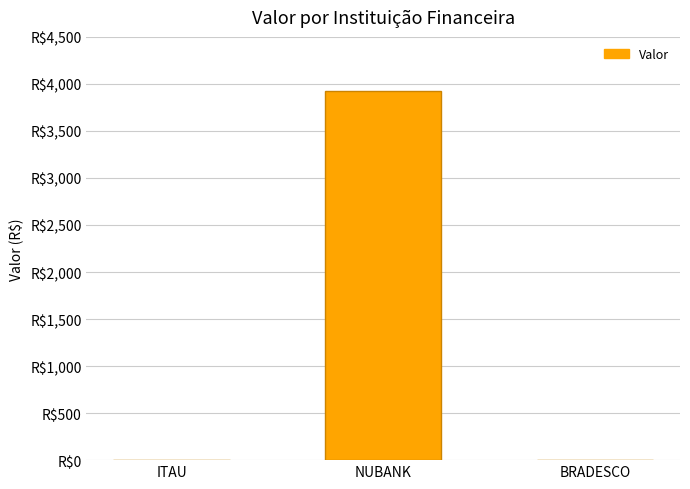

Reading right to left, transcribe all the data shown in this chart.

BRADESCO=0.0	NUBANK=3923.9	ITAU=0.0